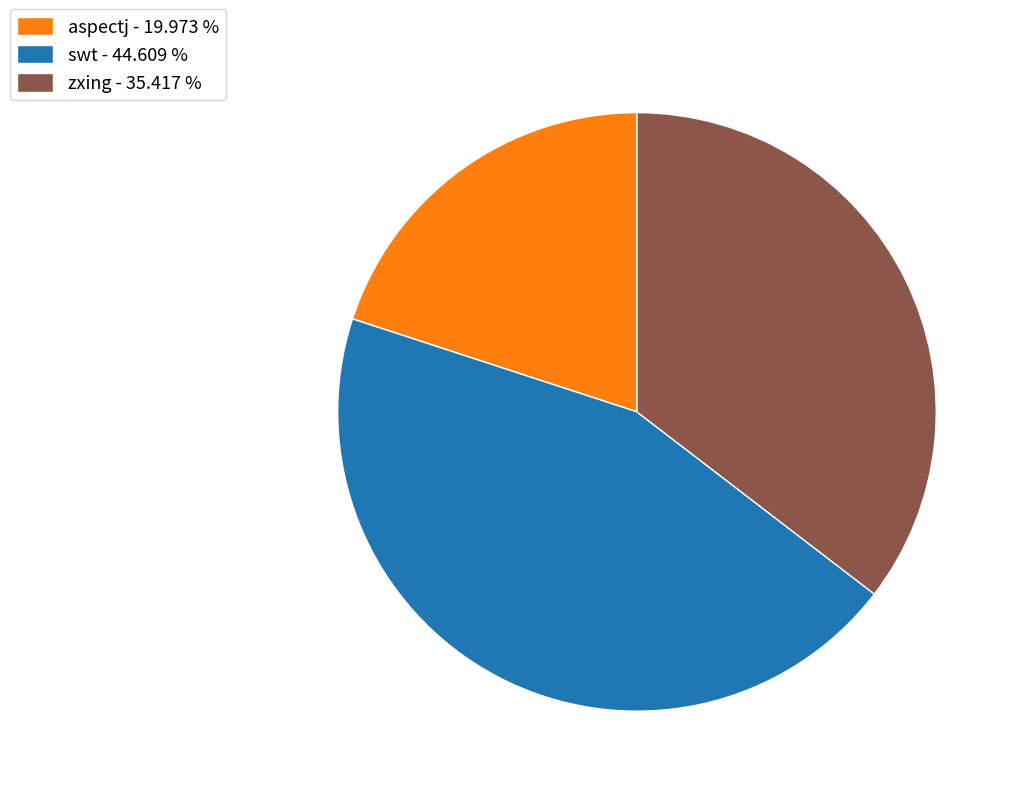

Does swt represent more than half of the total?

No